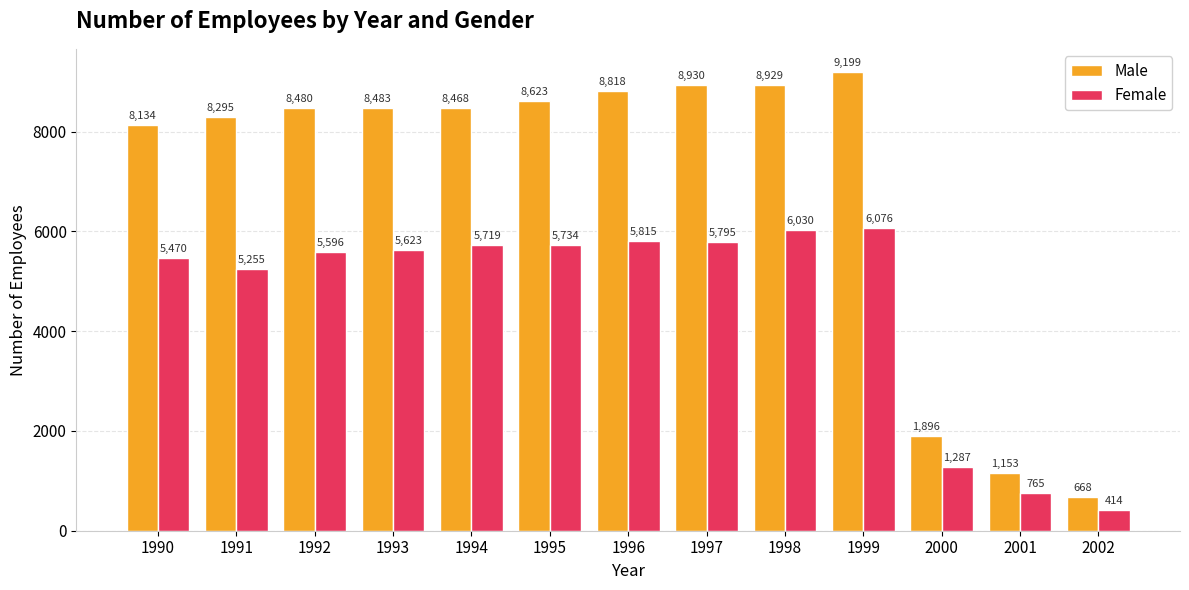

At how many categories does at least one series exceed 1469?

11